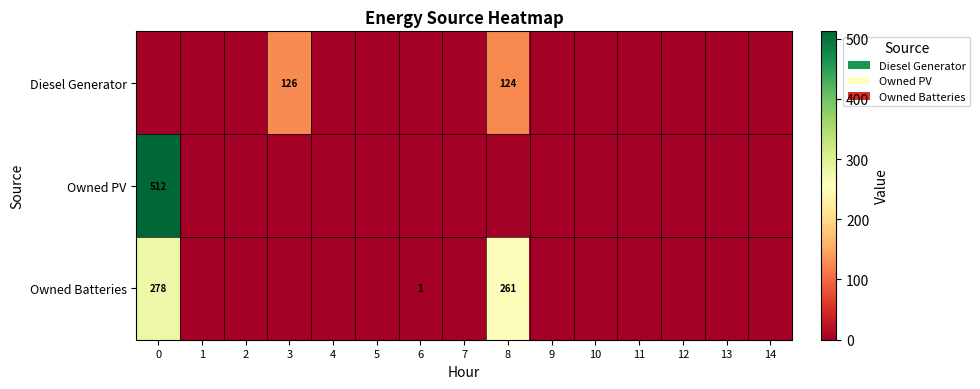

Which series has the largest range (max minus min)?

row_1